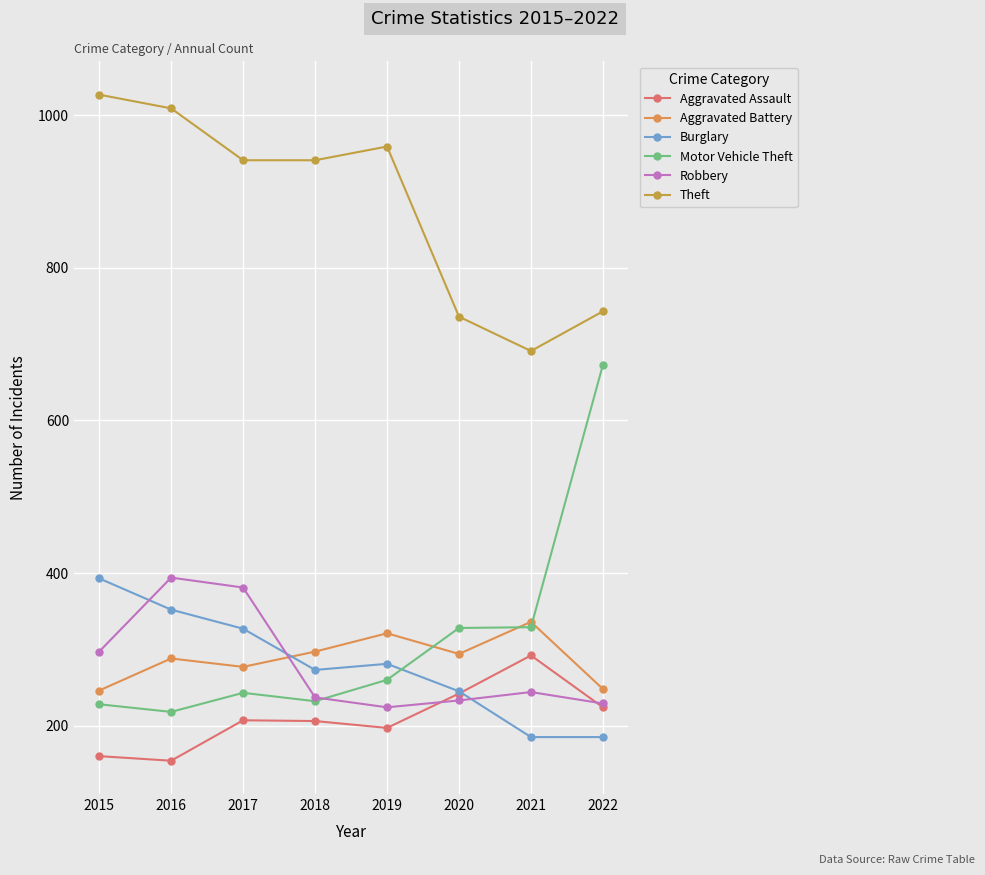

What is the sum of all Aggravated Battery values?

2307